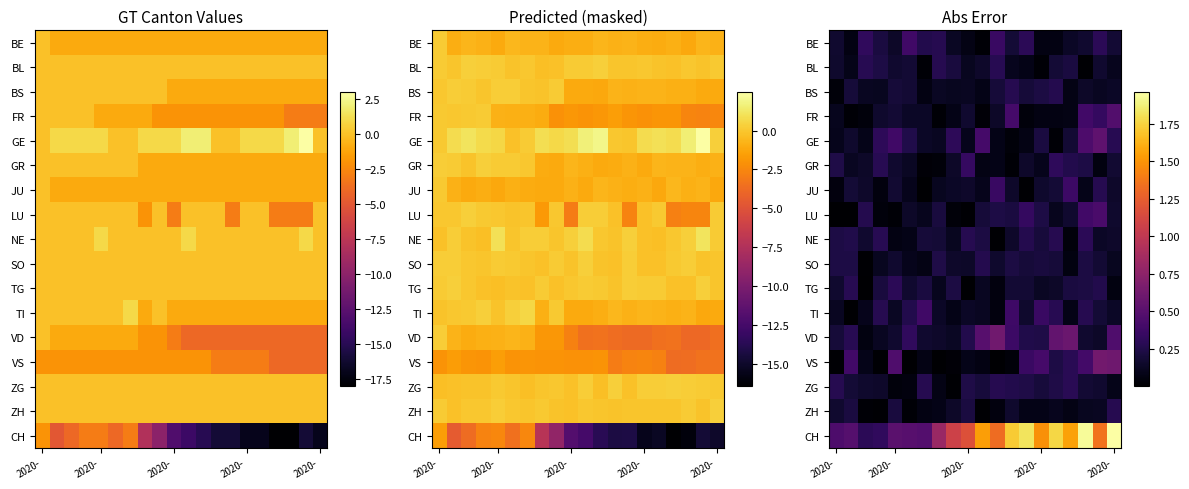

How many distinct data groups are displayed?

17